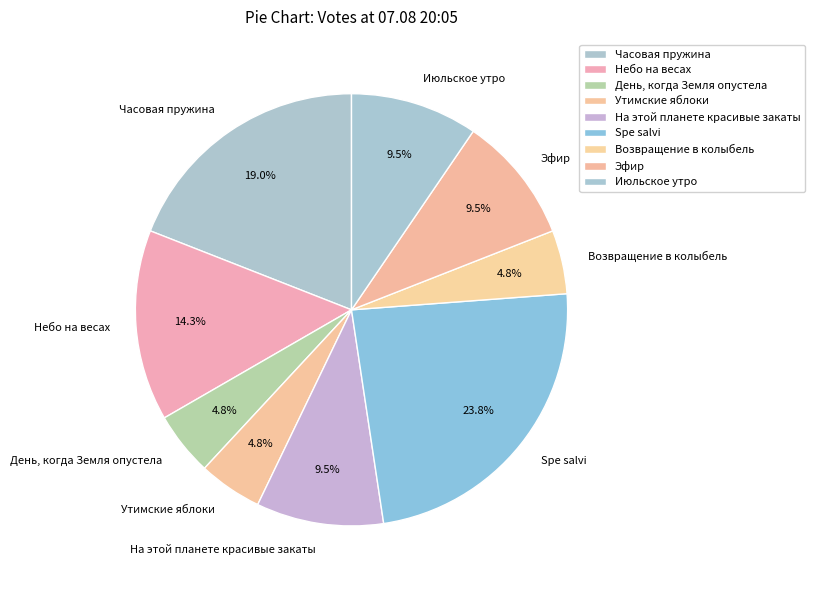

To the nearest percent, what portion does Spe salvi represent?

24%